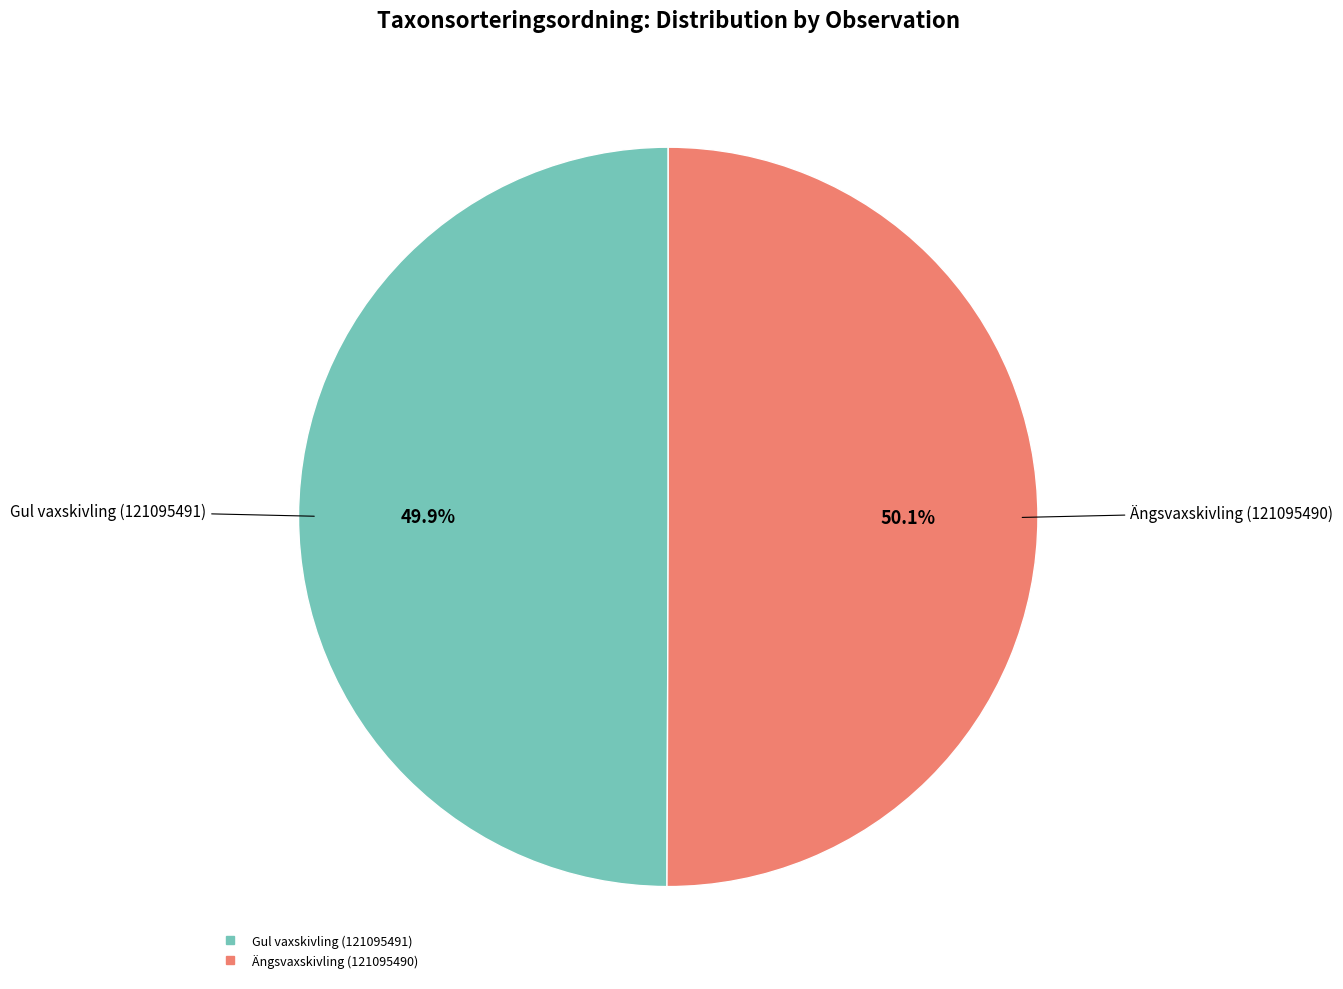

To the nearest percent, what percentage of the pie is Ängsvaxskivling (121095490)?

50%